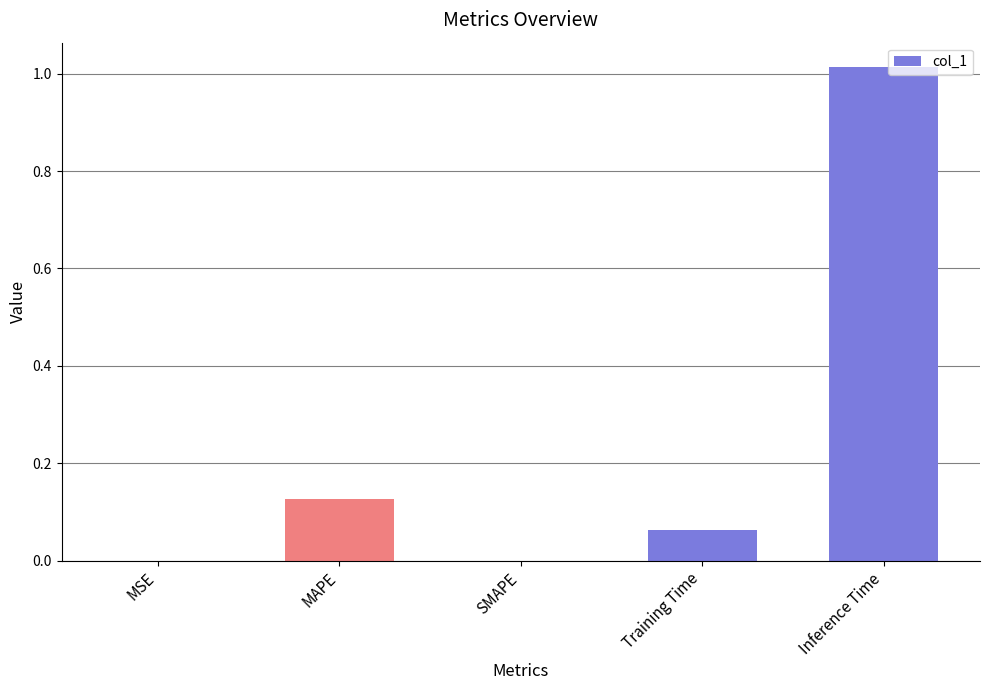

The value at Inference Time is 1.6. True or false?

False